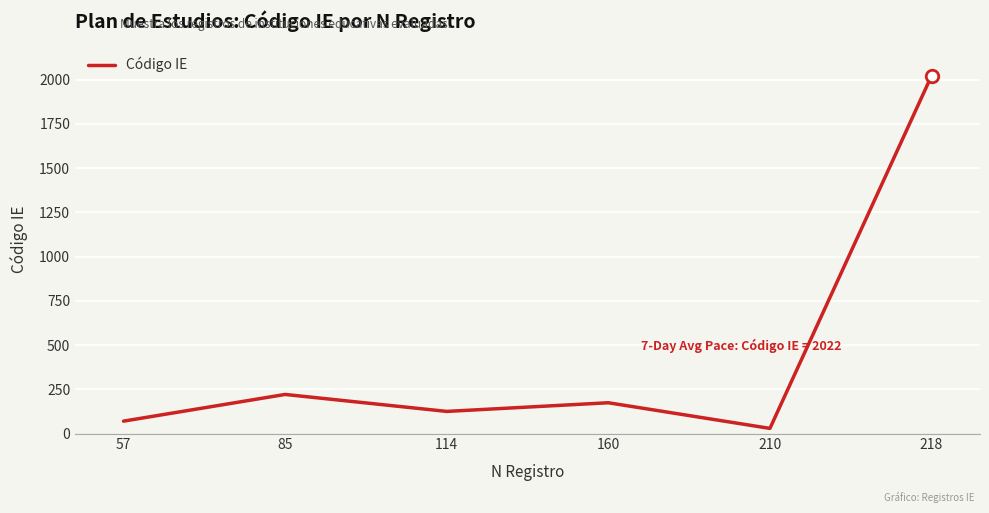

How many interior local peaks (higher than both neighbors) does the data have?

2